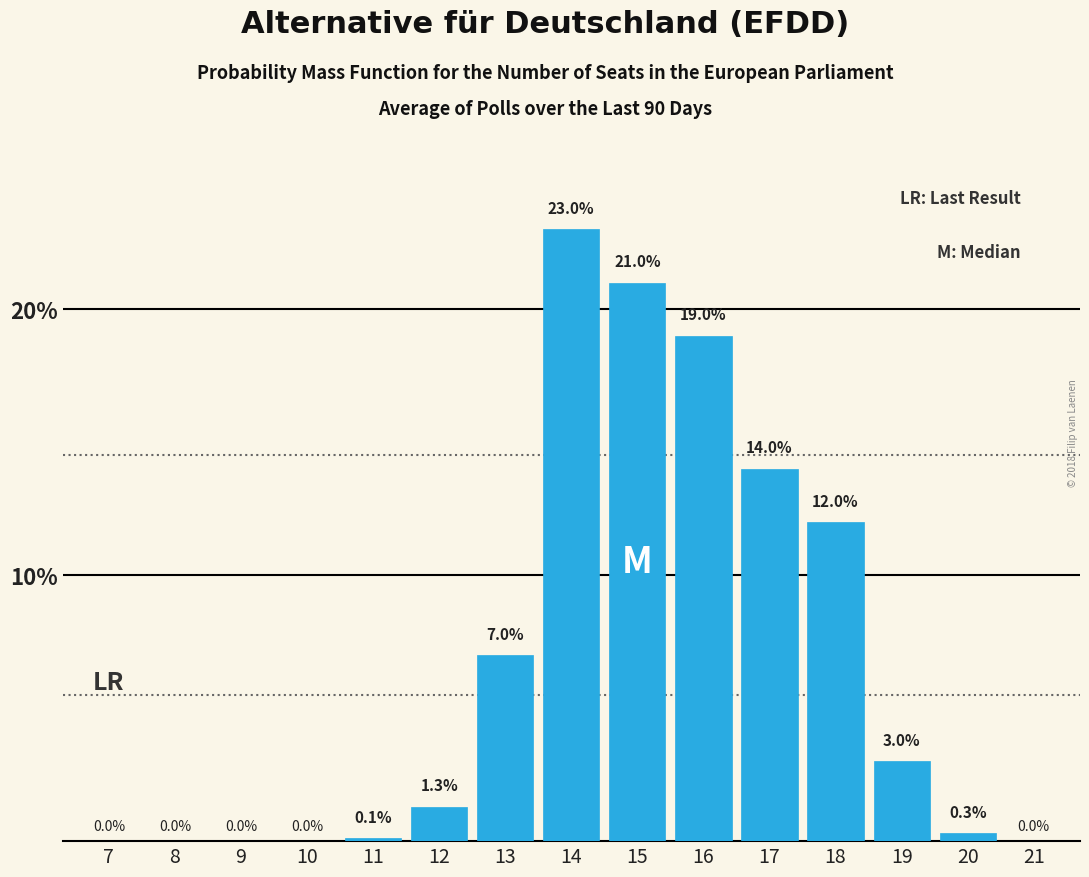

Reading right to left, what are all the values shown in this chart?

21=0.0	20=0.3	19=3.0	18=12.0	17=14.0	16=19.0	15=21.0	14=23.0	13=7.0	12=1.3	11=0.1	10=0.0	9=0.0	8=0.0	7=0.0